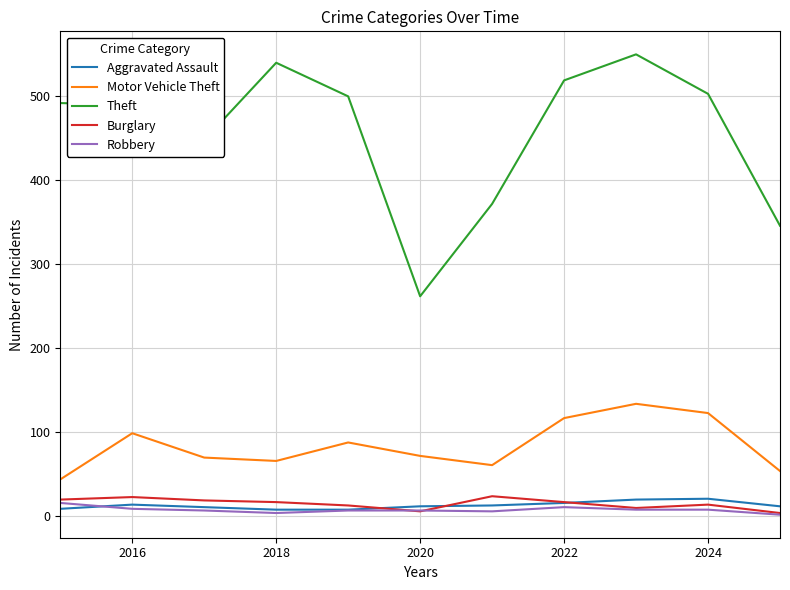

What is the lowest value of the Burglary series?

3